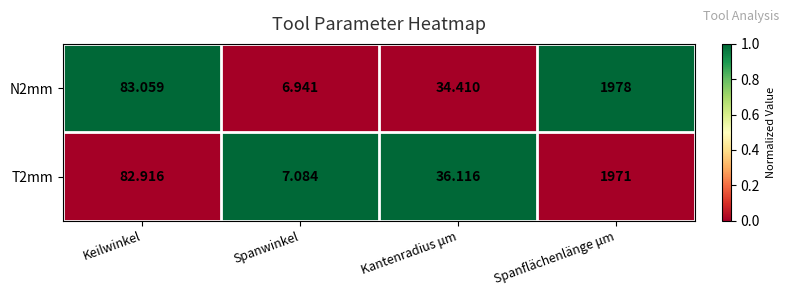

Is the value of T2mm at Spanwinkel greater than the value of N2mm at Kantenradius μm?

No